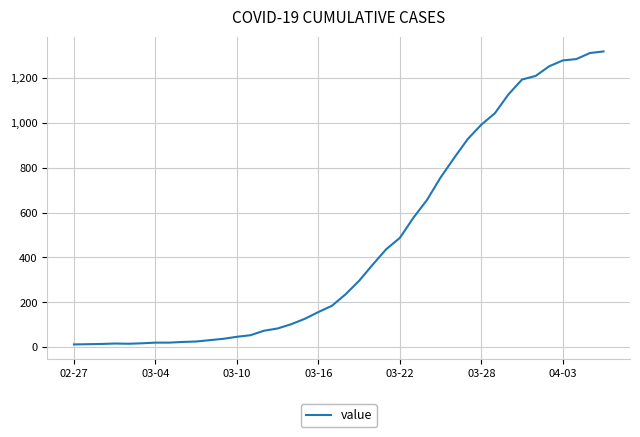

How many lines are shown in the chart?

1